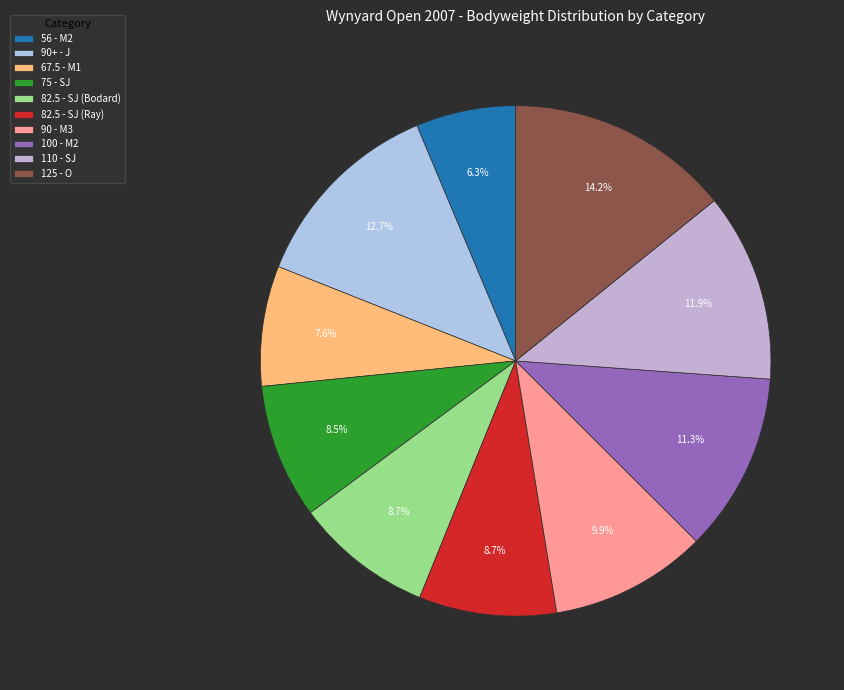

What is the ratio of the value at 82.5 - SJ (Ray) to the value at 56 - M2?

1.4